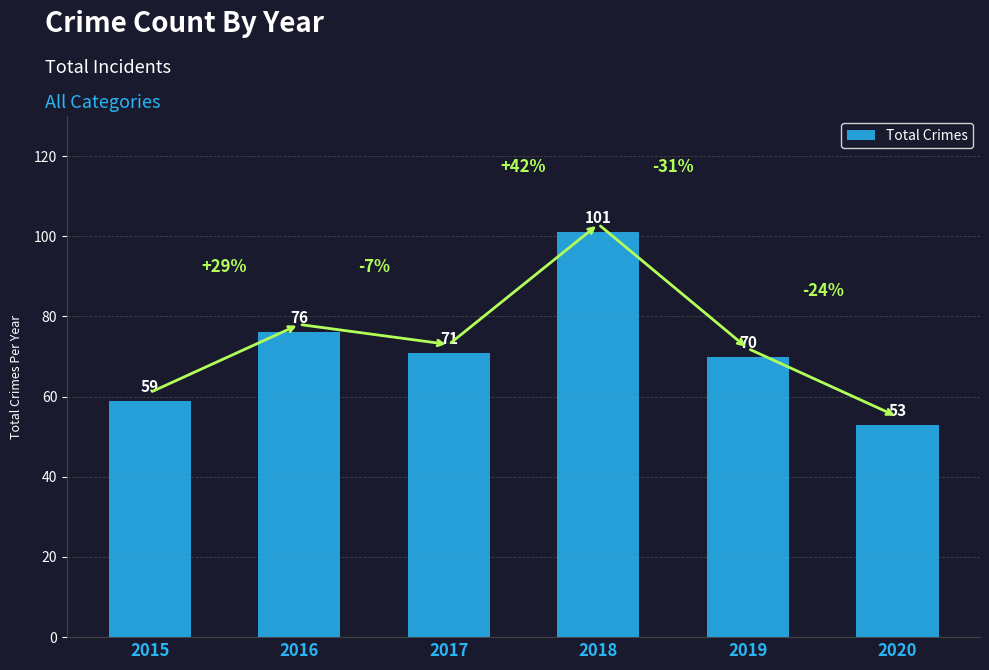

What is the difference between the second highest and second lowest values?

17